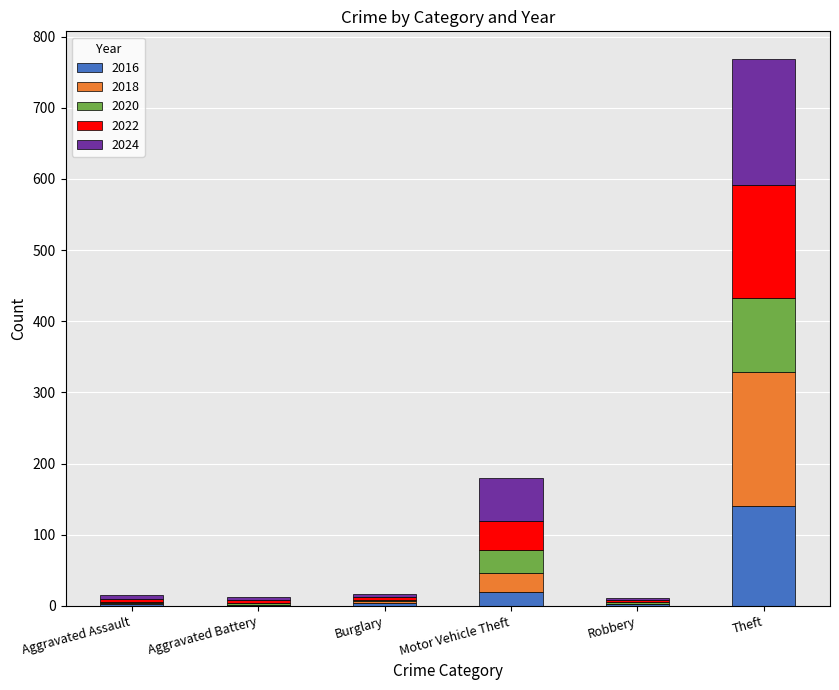

What is the maximum value for 2016?

141